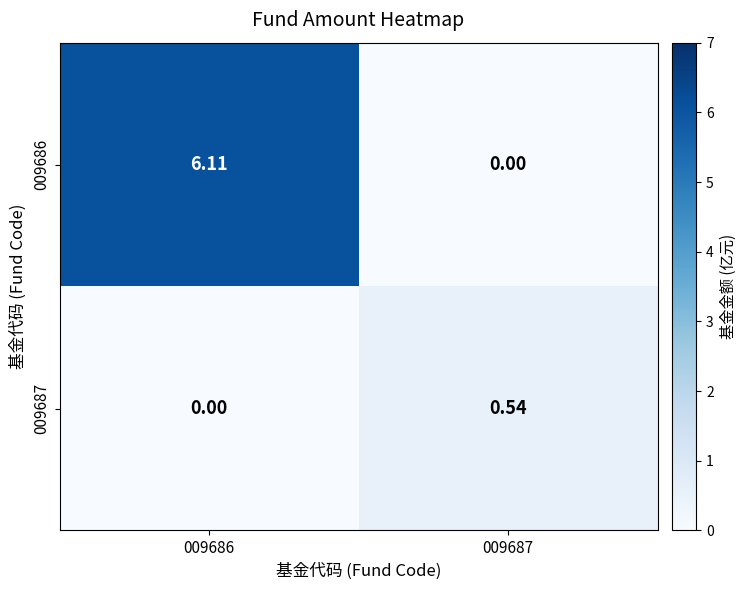

Is the value of 009686 at 009687 greater than the value of 009687 at 009687?

No